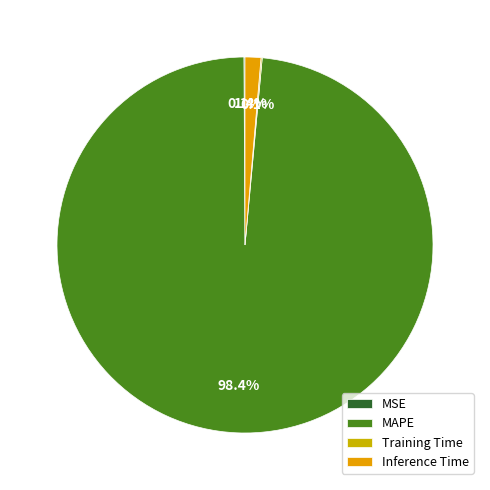

To the nearest percent, what is the difference between the largest and smallest slice percentages?

98%